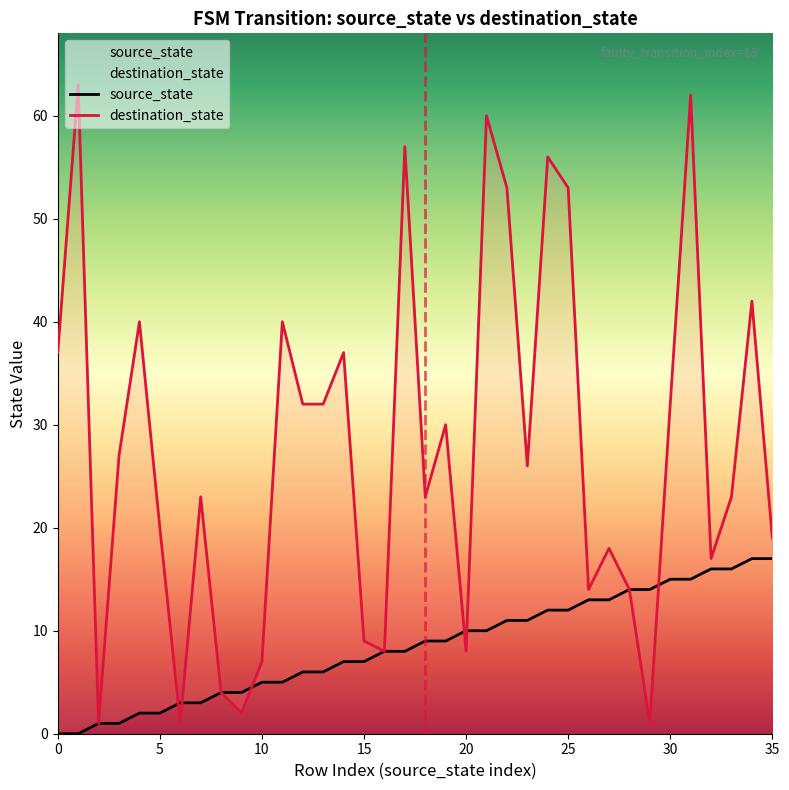

At which label is destination_state closest to 32?

12